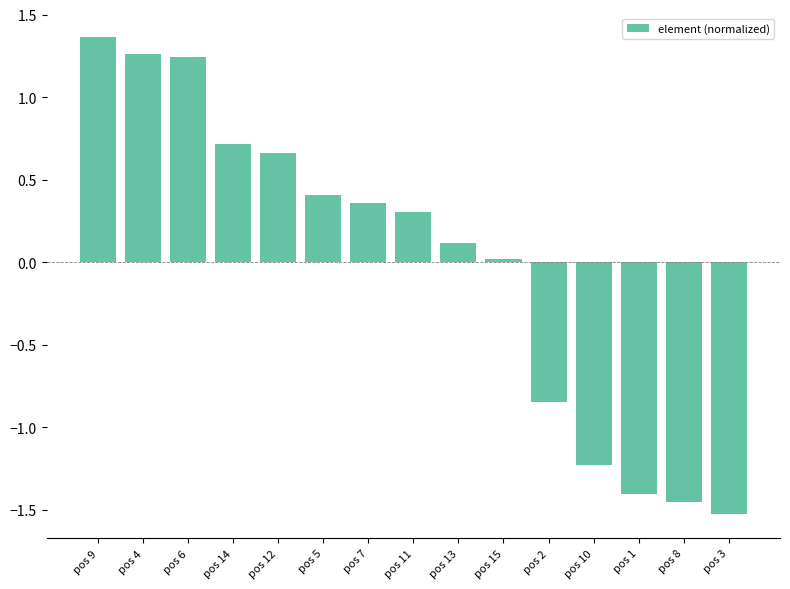

Between pos 3 and pos 7, which is larger?

pos 7